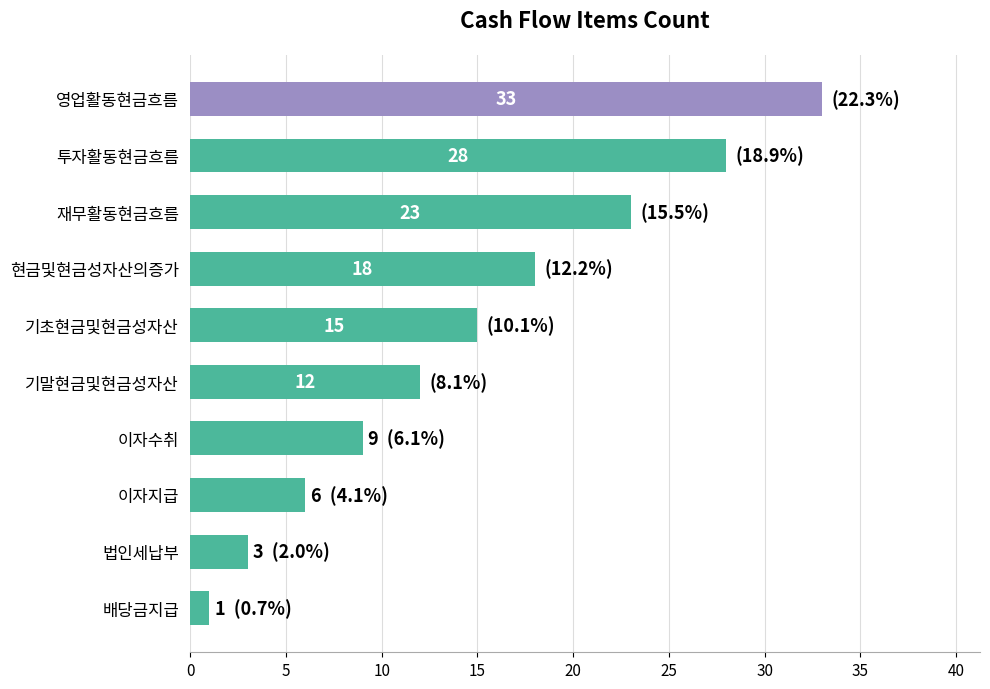

How many categories are shown in the chart?

10